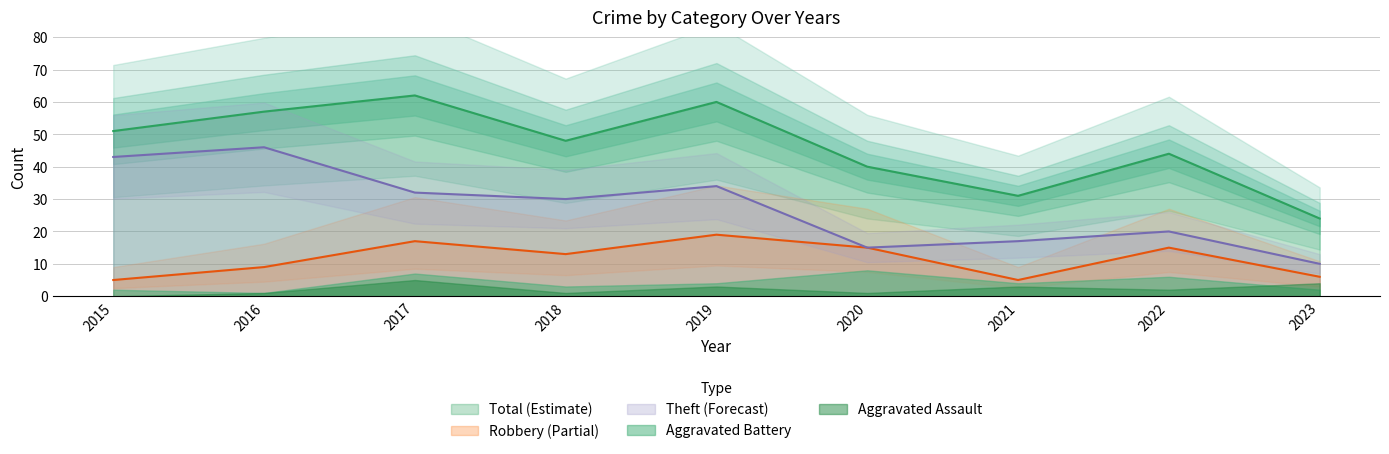

True or false: Total and Robbery cross at least once.

False